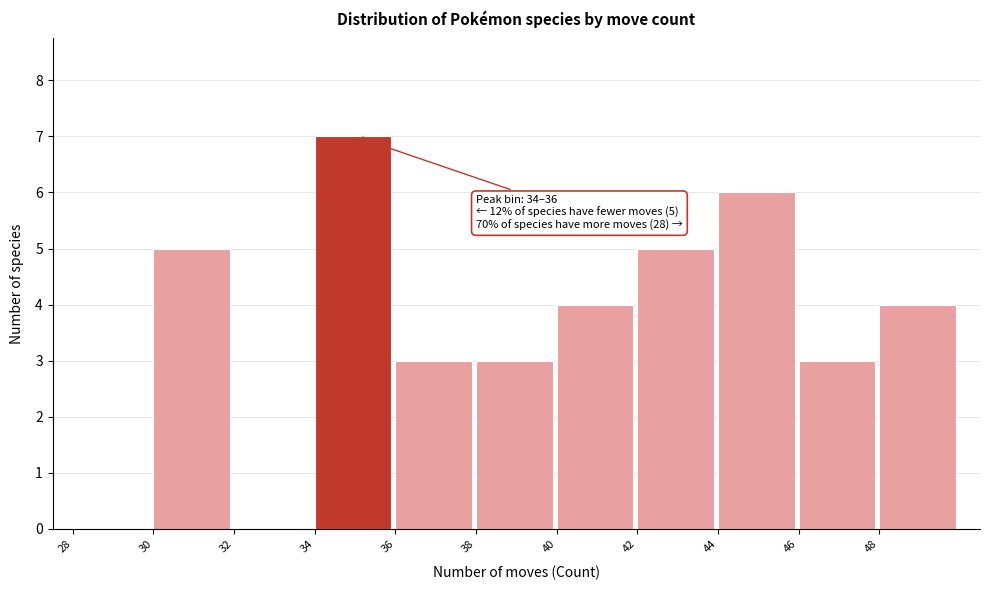

Which range on the x-axis has the tallest bar?

34 to 36